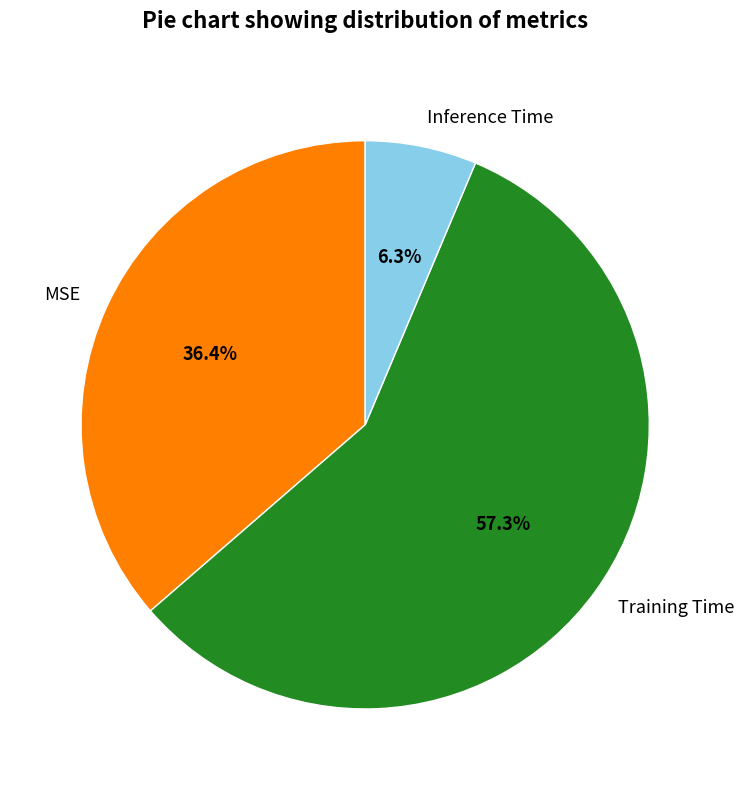

To the nearest percent, what is the combined percentage of Inference Time and Training Time?

64%